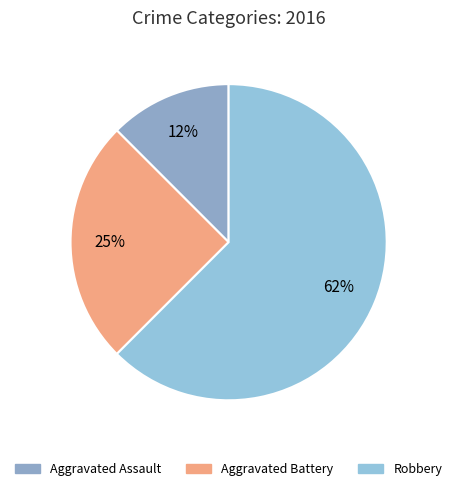

To the nearest percent, what percentage of the pie is Robbery?

62%